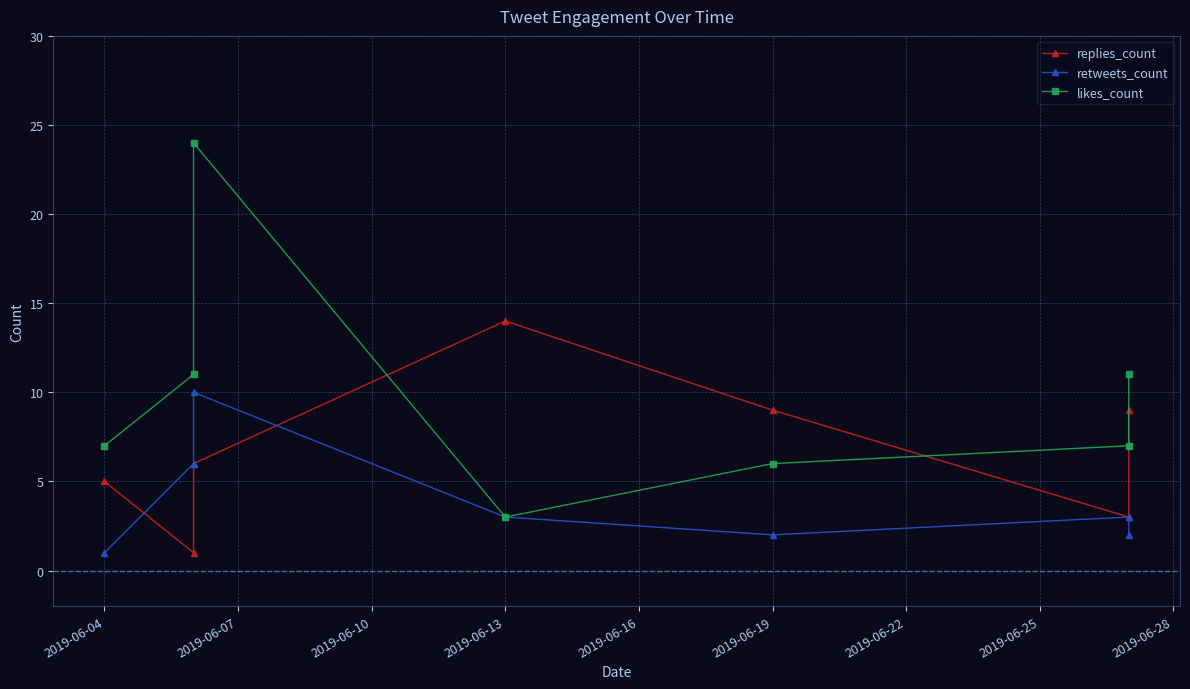

True or false: likes_count has more than 2 points higher than both neighbors.

False